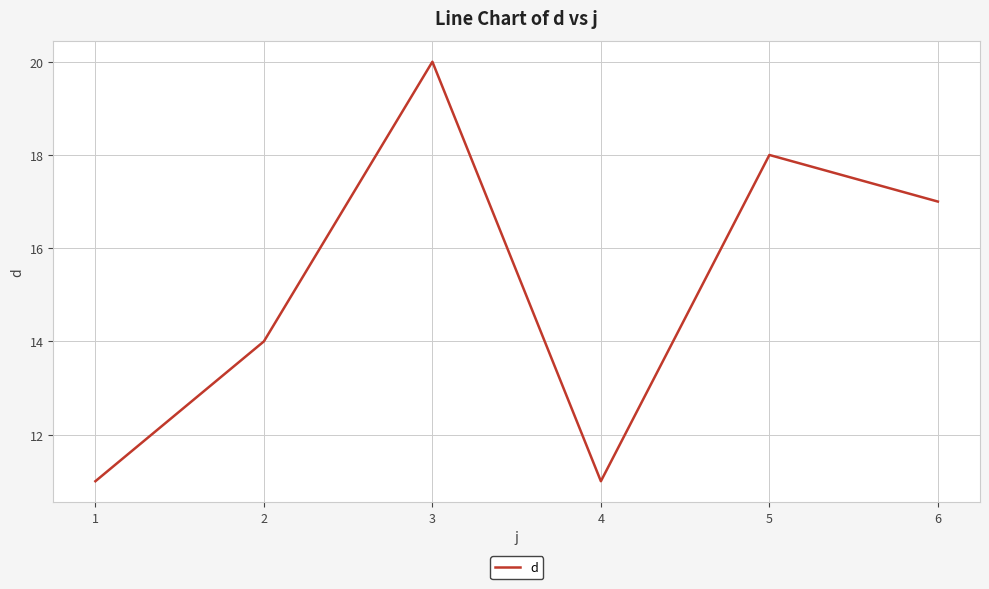

What is the average value?

15